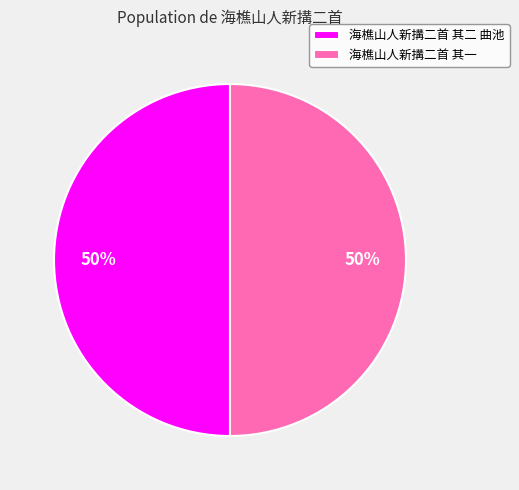

Is the sum of 海樵山人新搆二首 其一 and 海樵山人新搆二首 其二 曲池 greater than half?

Yes